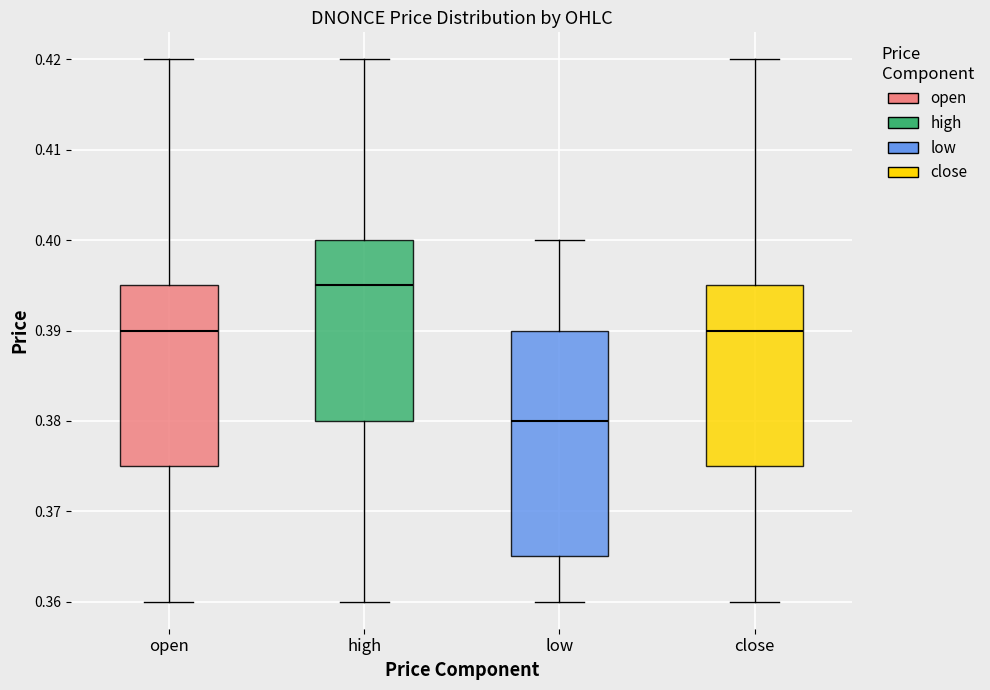

Reading left to right, read every box against the y-axis: the position of its median line, the range the box covers, and the ends of its whiskers. The values are not printed on the chart, so give them approximately, as read against the axis.

open: median 0.390, box 0.375 to 0.395, whiskers 0.360 to 0.420
high: median 0.395, box 0.380 to 0.400, whiskers 0.360 to 0.420
low: median 0.380, box 0.365 to 0.390, whiskers 0.360 to 0.400
close: median 0.390, box 0.375 to 0.395, whiskers 0.360 to 0.420